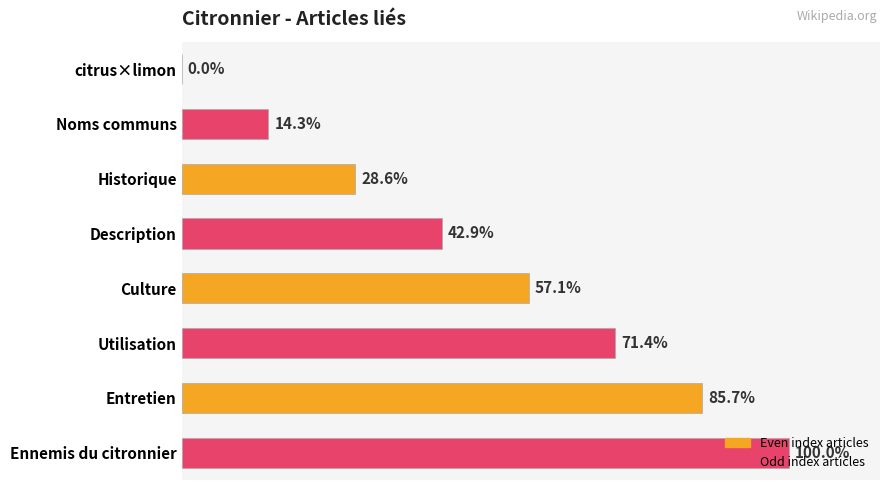

Between Noms communs and Culture, which is larger?

Culture